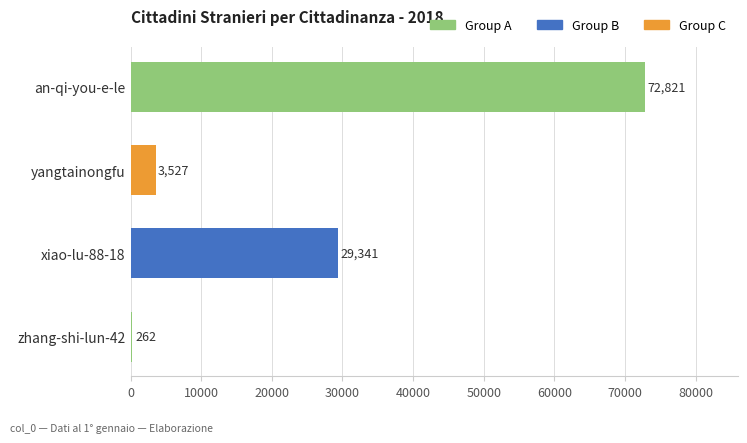

What is the greatest value displayed?

72821